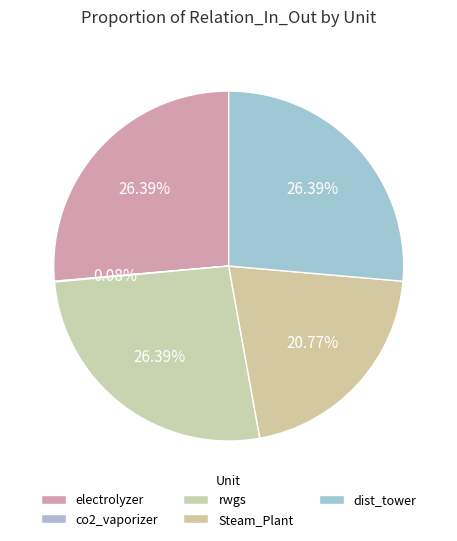

Is it true that rwgs is 26% of the pie?

True